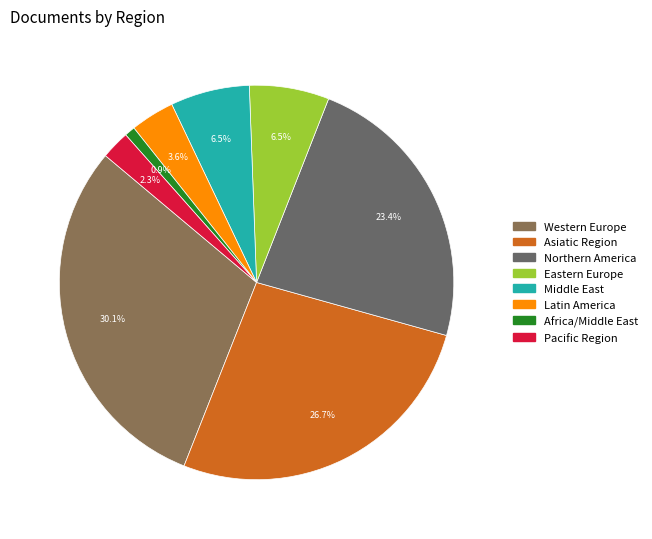

To the nearest percent, what is the difference between the Asiatic Region and Middle East slice percentages?

20%